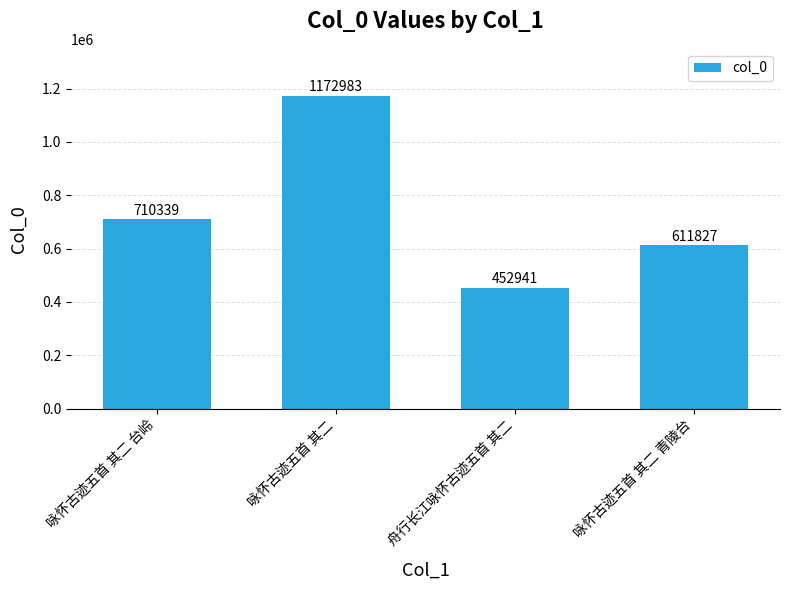

Rank the categories by value from lowest to highest.

舟行长江咏怀古迹五首 其二, 咏怀古迹五首 其二 青陵台, 咏怀古迹五首 其二 台岭, 咏怀古迹五首 其二